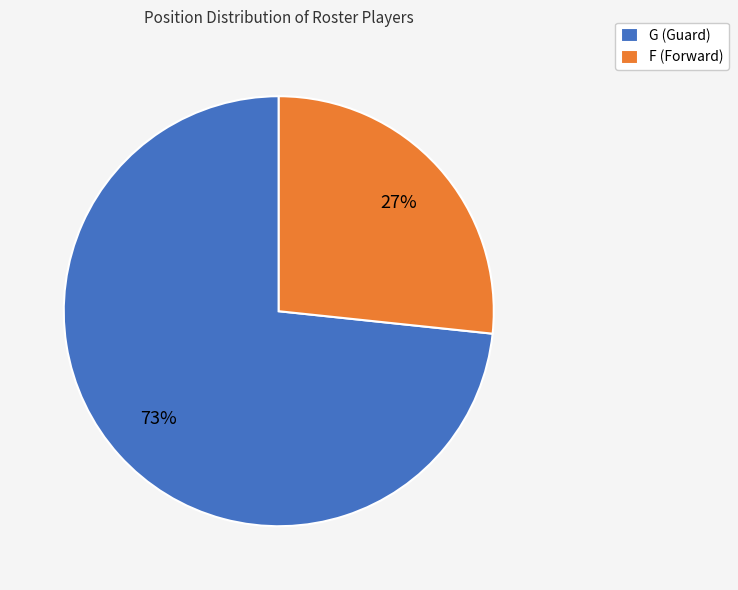

Does any single category account for the majority?

Yes